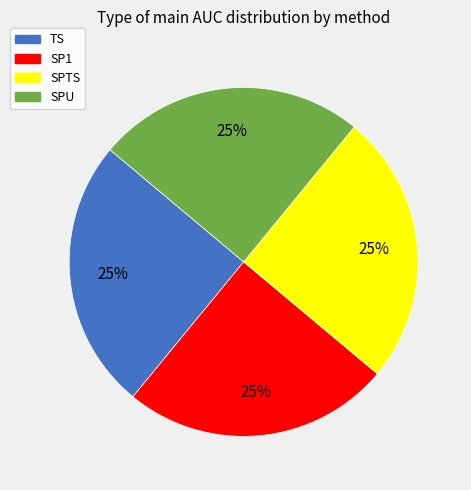

To the nearest percent, what portion does SP1 represent?

25%